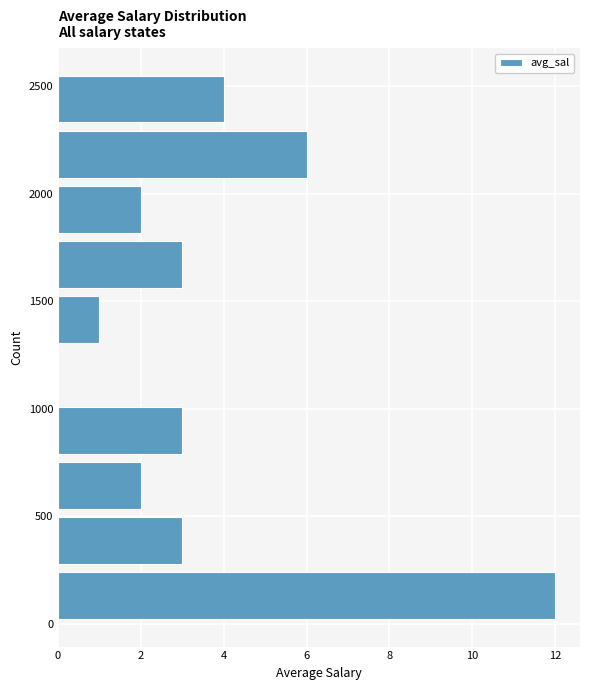

Reading bottom to top, list every bar in this chart as the range it spans on the y-axis followed by its length. Neither the bar edges nor the lengths are printed on the chart, so give them approximately, as read against the axes.

0 to 250: 12
250 to 500: 3
500 to 750: 2
750 to 1050: 3
1050 to 1300: 0
1300 to 1550: 1
1550 to 1800: 3
1800 to 2050: 2
2050 to 2300: 6
2300 to 2550: 4